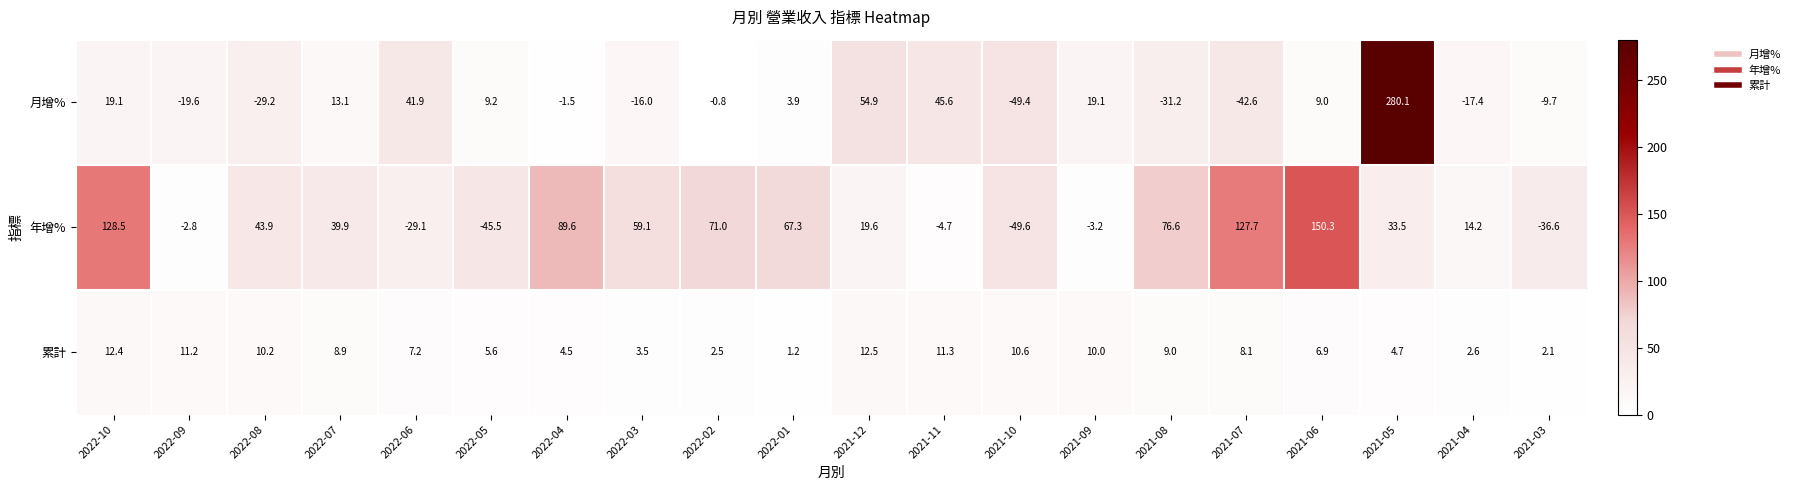

Which category has the highest value in the 月增% series?

2021-05